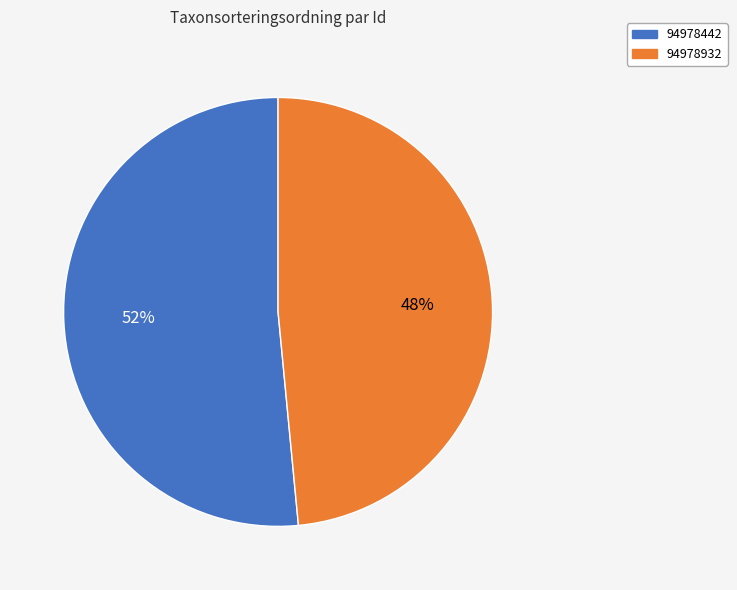

What is the largest slice in the pie chart?

94978442